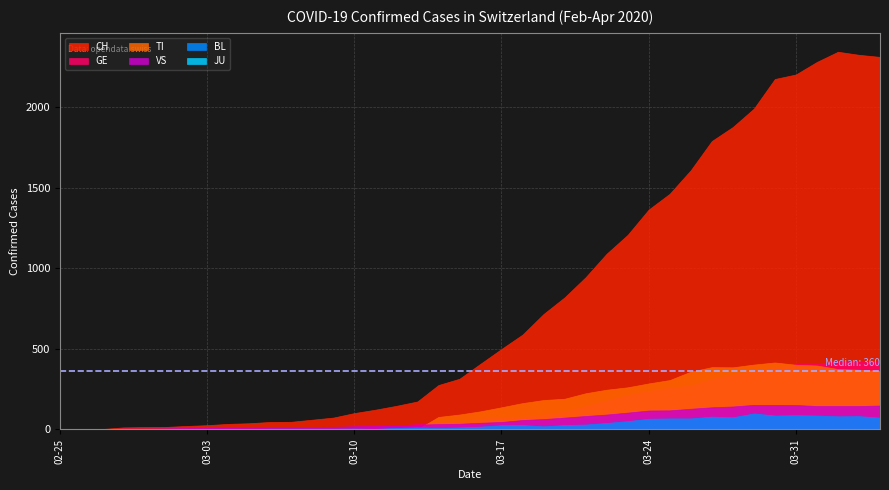

Where is the first local maximum for VS?

2020-03-04